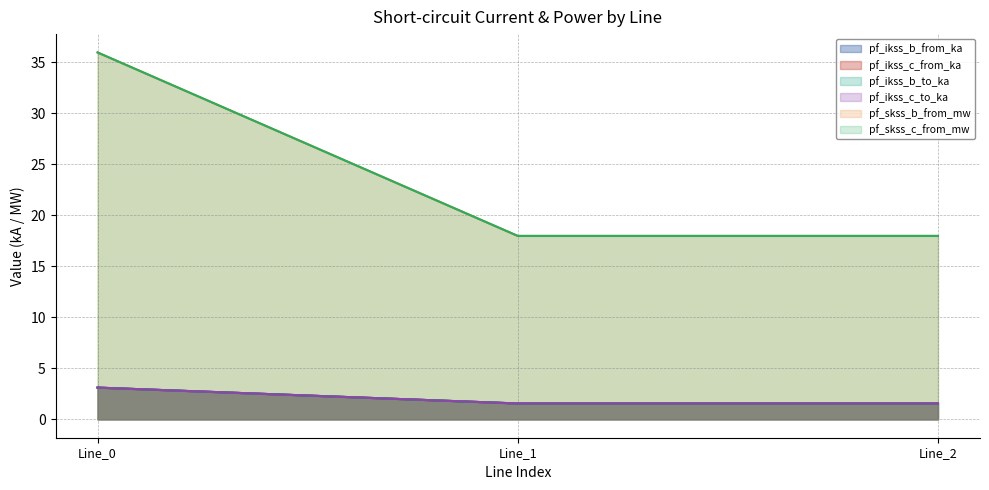

What is the average value of the pf_skss_c_from_mw series?

24.0